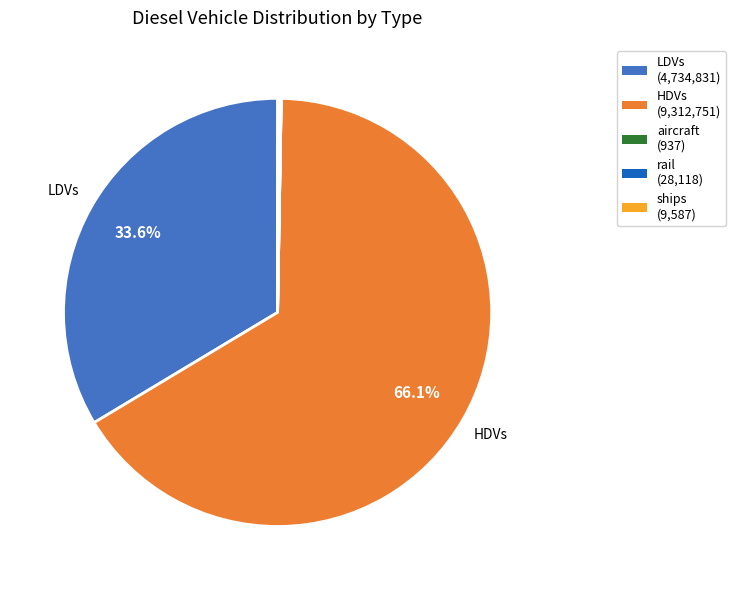

Is there any slice that represents more than half of the pie?

Yes